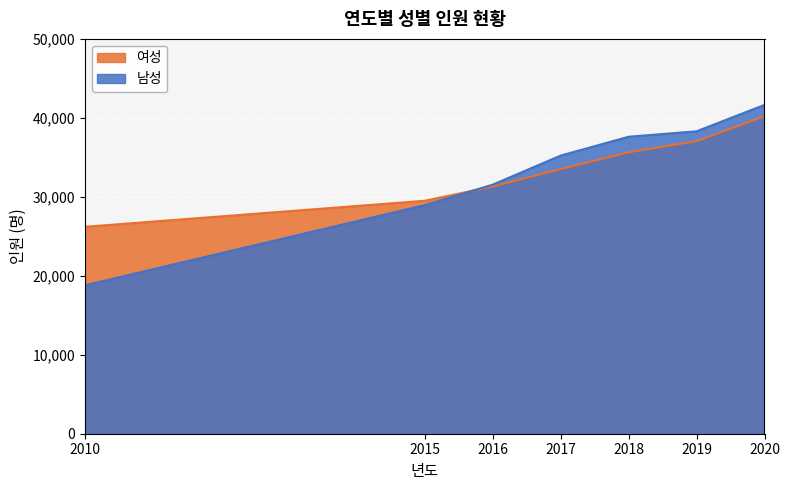

What is the difference between the 남성 values at 2019 and 2016?

6758